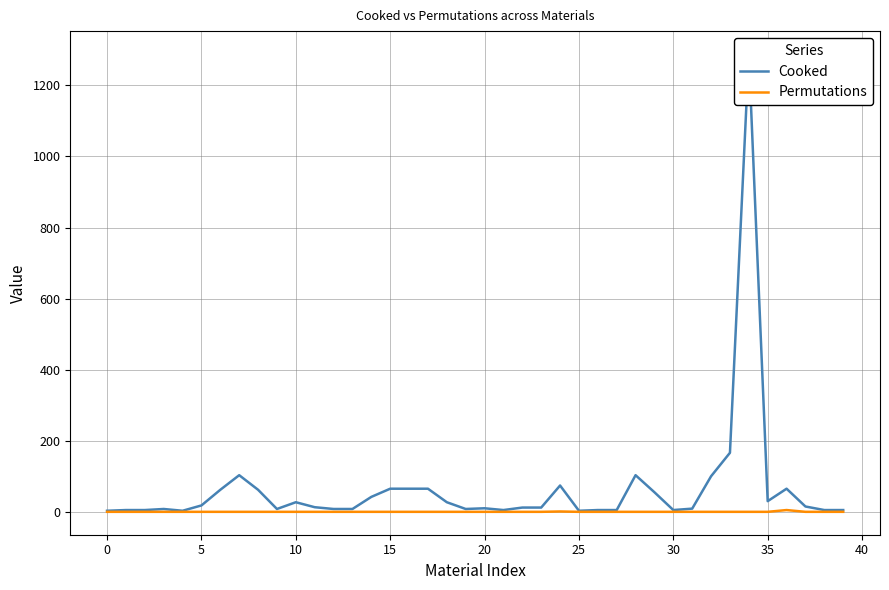

True or false: Cooked and Permutations intersect in this chart.

False